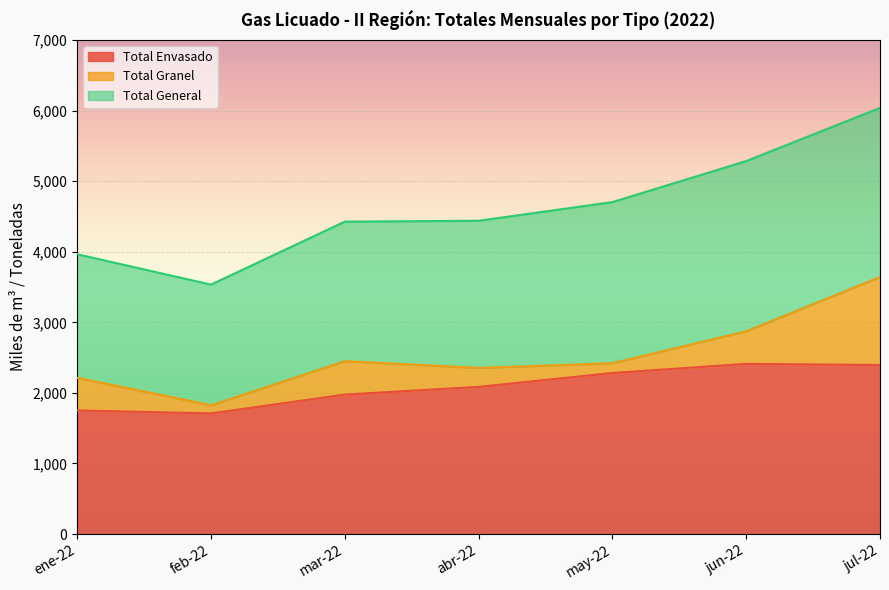

At which label is Total Granel closest to 2734?

jun-22